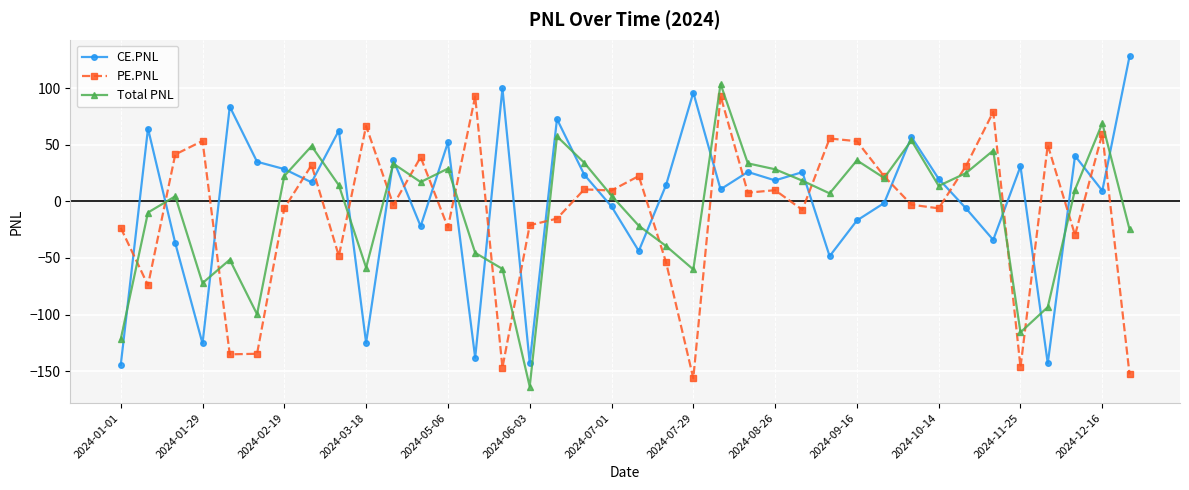

Which series has the widest spread of values?

CE.PNL